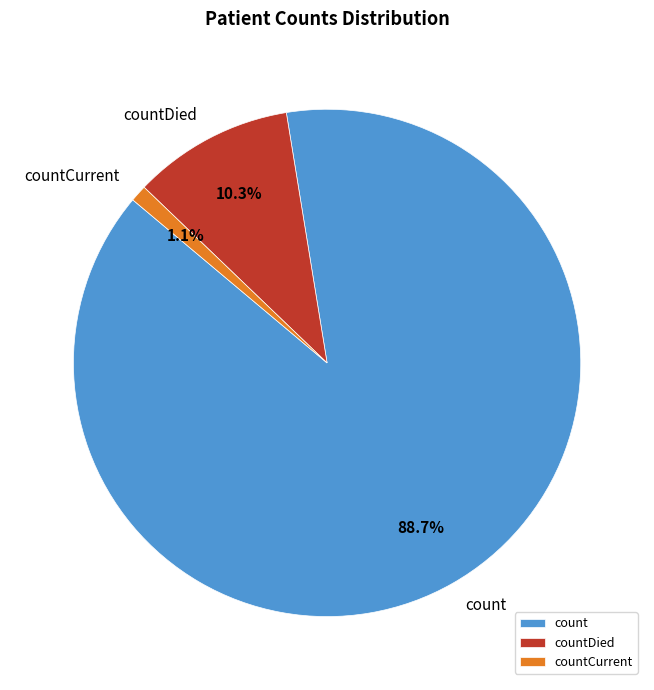

To the nearest percent, what is the combined percentage of countCurrent and countDied?

11%